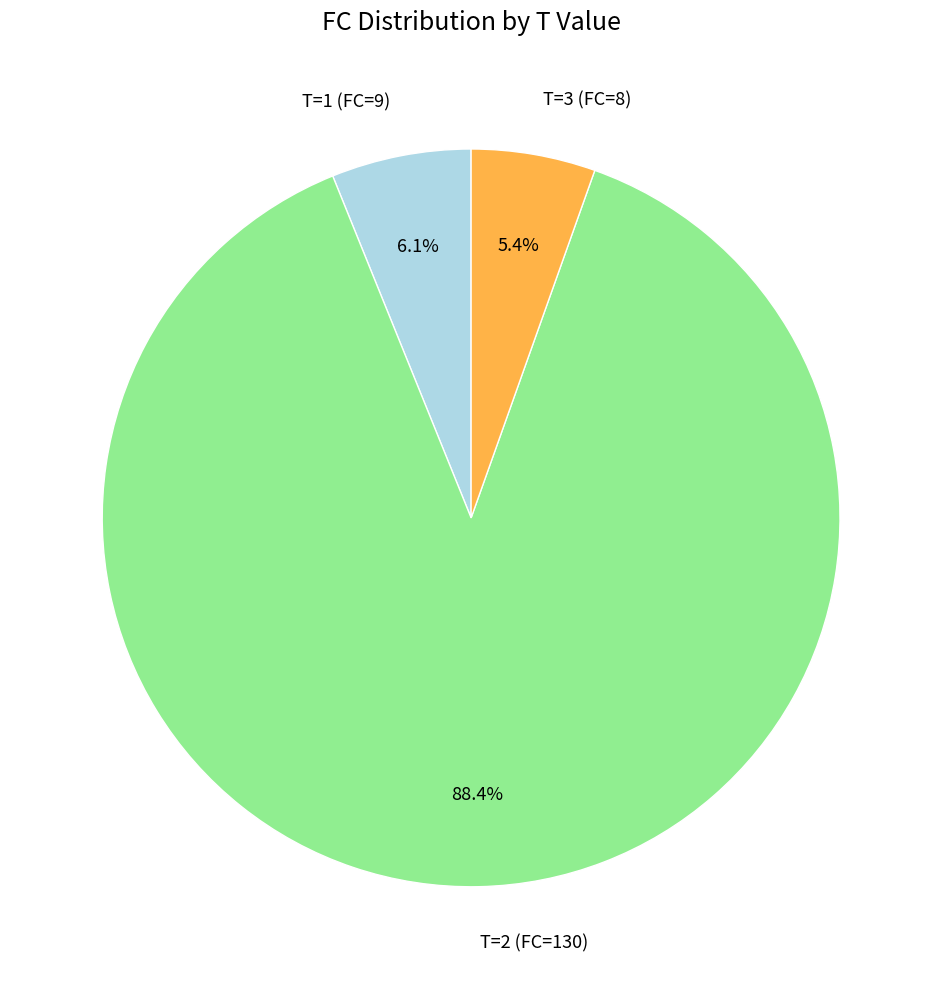

The T=3 (FC=8) slice represents 11% of the pie. True or false?

False